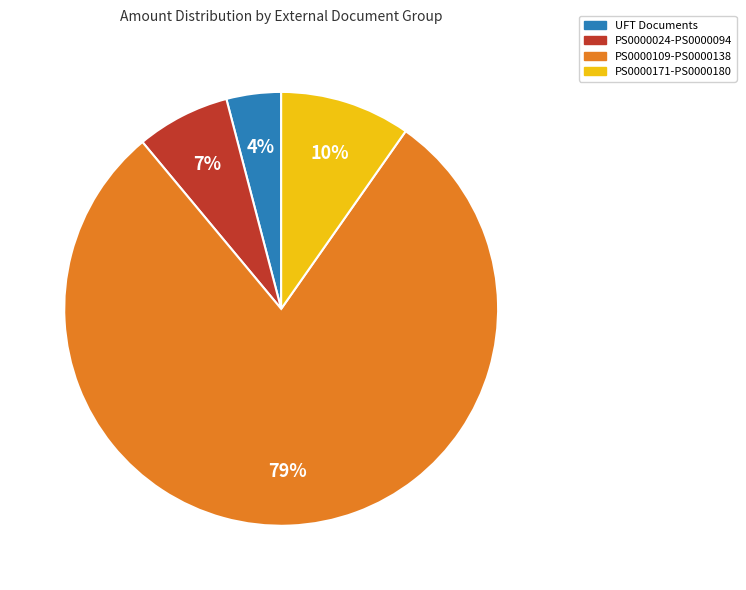

How many slices are in this pie chart?

4